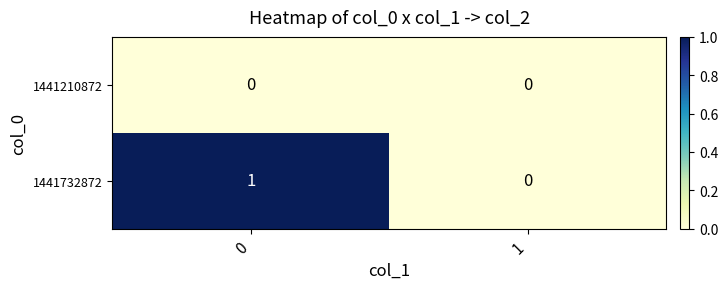

Is it true that 1441732872 equals 1 at 1?

False